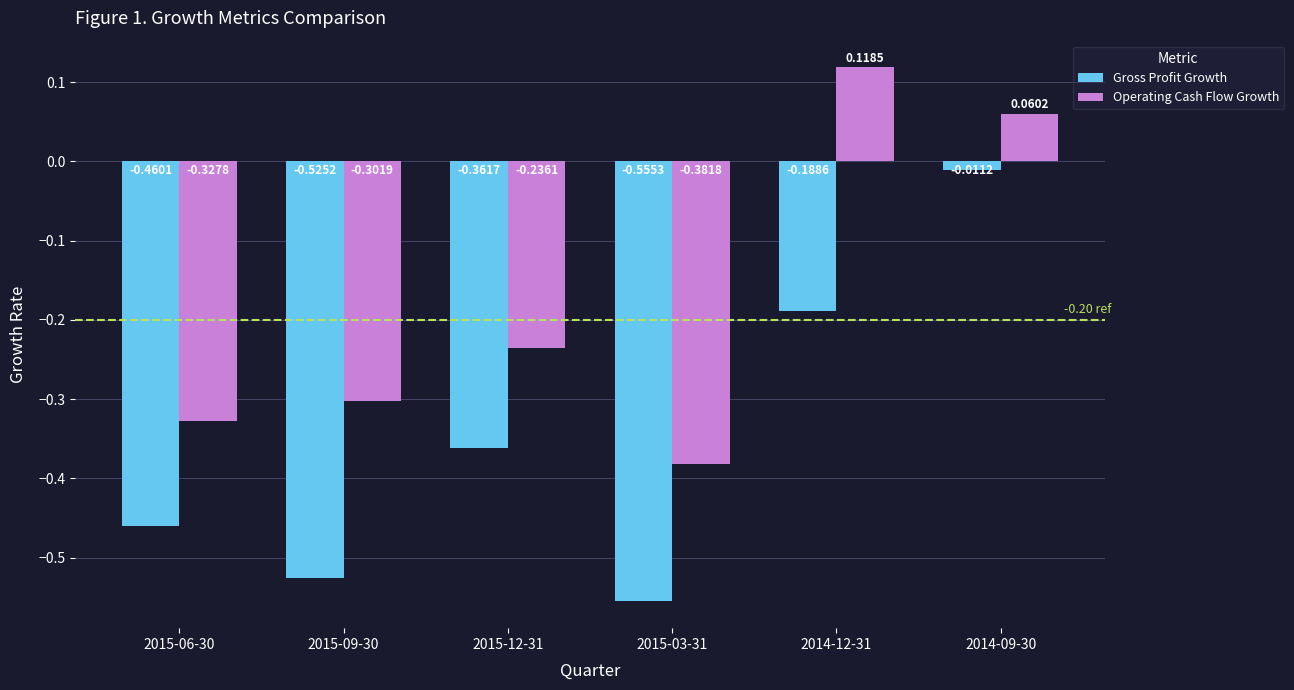

Are the bars grouped side by side (vs. stacked)?

Yes